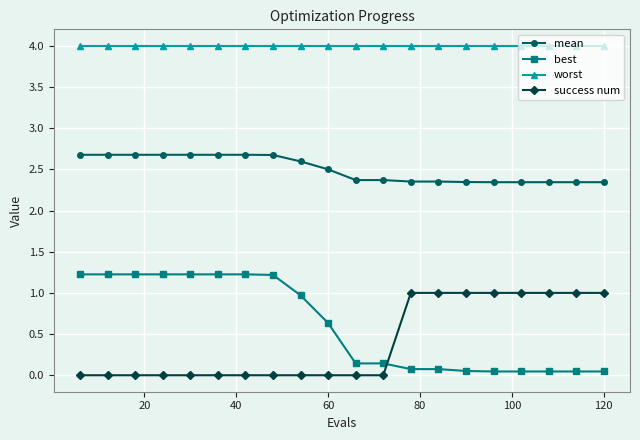

List the series in order of their peak value, lowest first.

success num, best, mean, worst